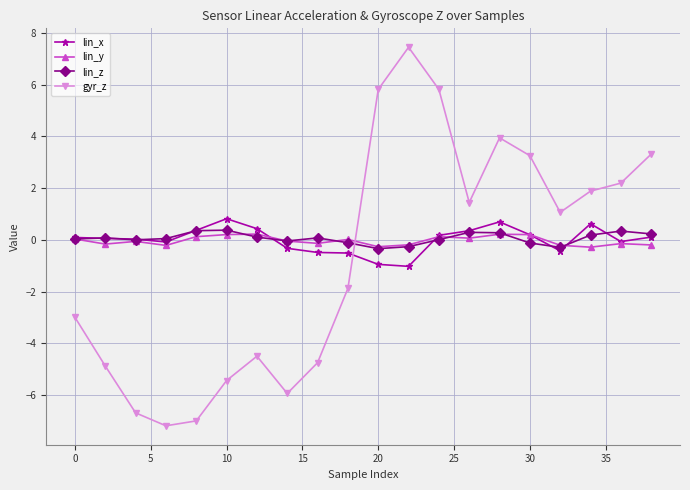

What is the value of the lin_x point at the 15th from the left?

0.7